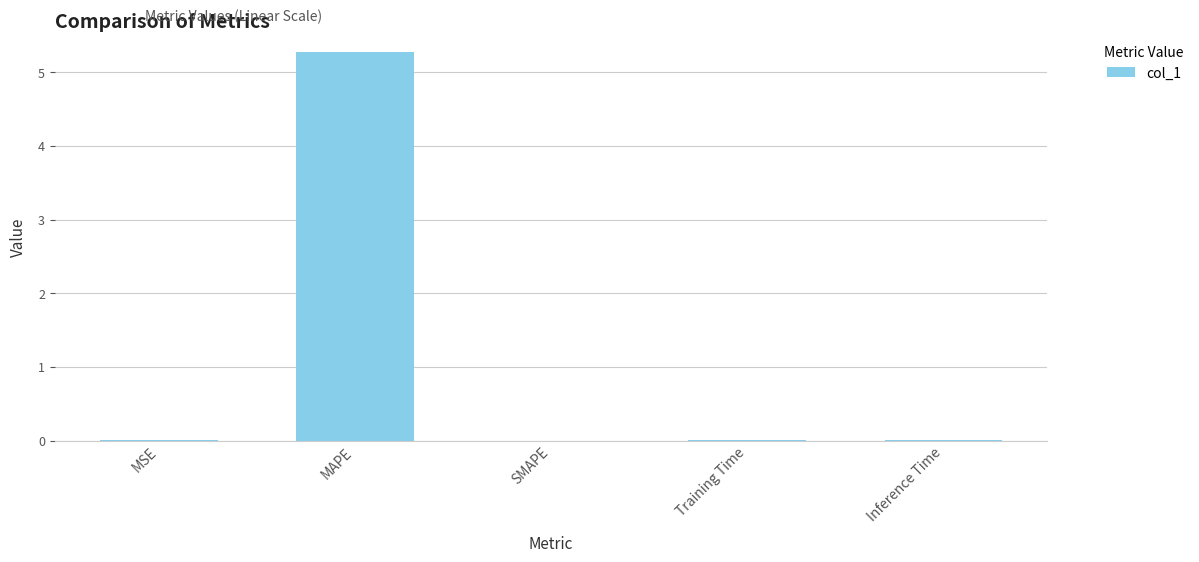

Is it true that the value at MSE is 0.0?

True